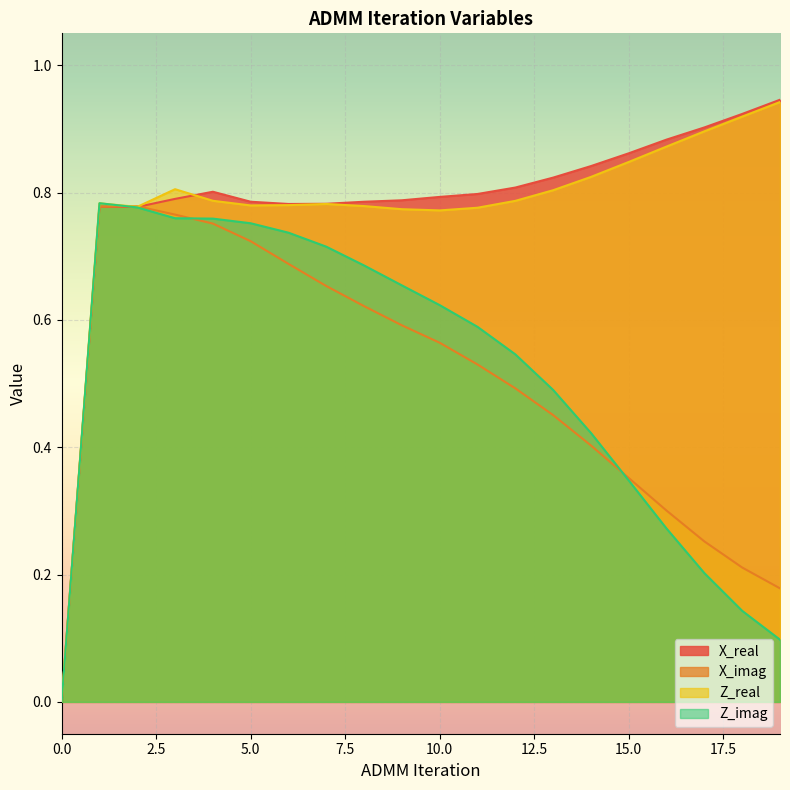

What is the difference between the Z_real values at 0 and 19?

0.9